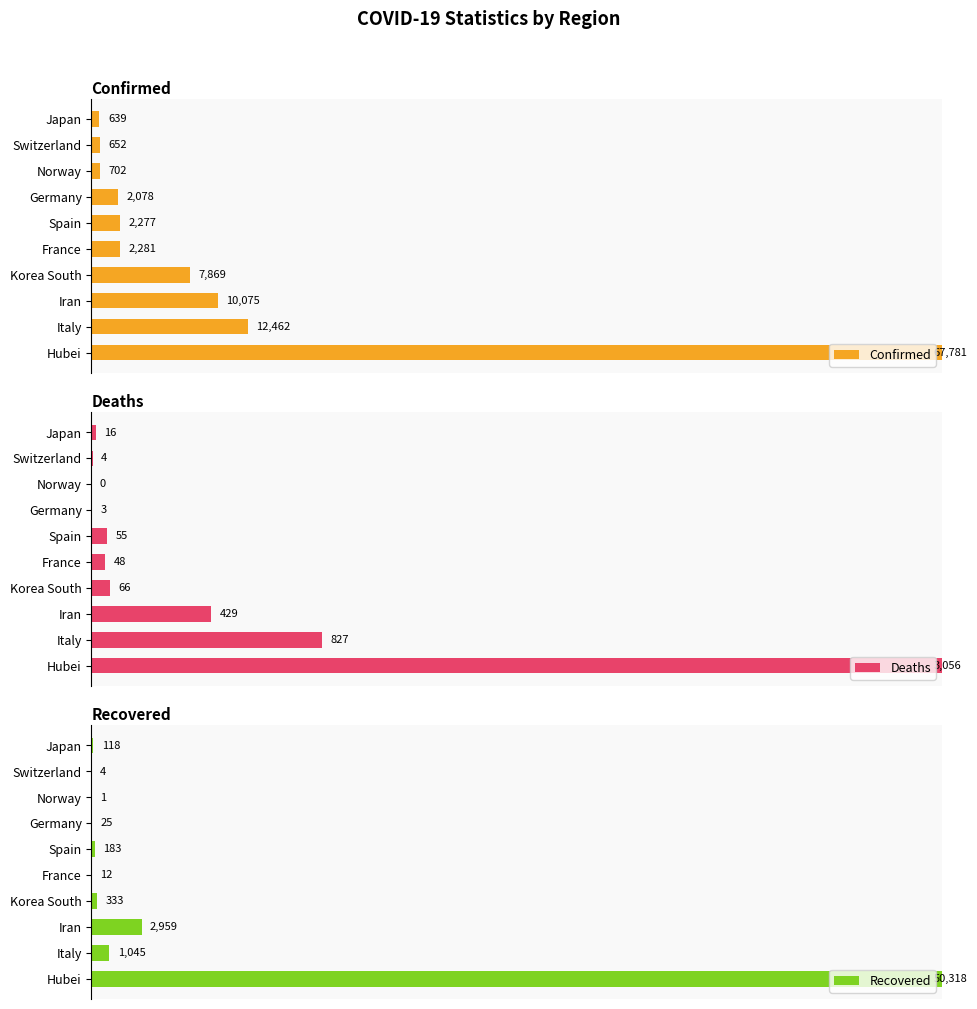

The Deaths series shows 8.6 at Italy. True or false?

False